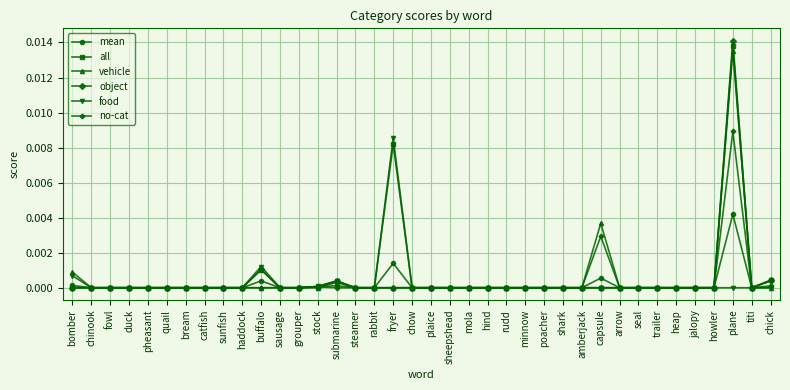

Which category has the highest value across all series?

plane